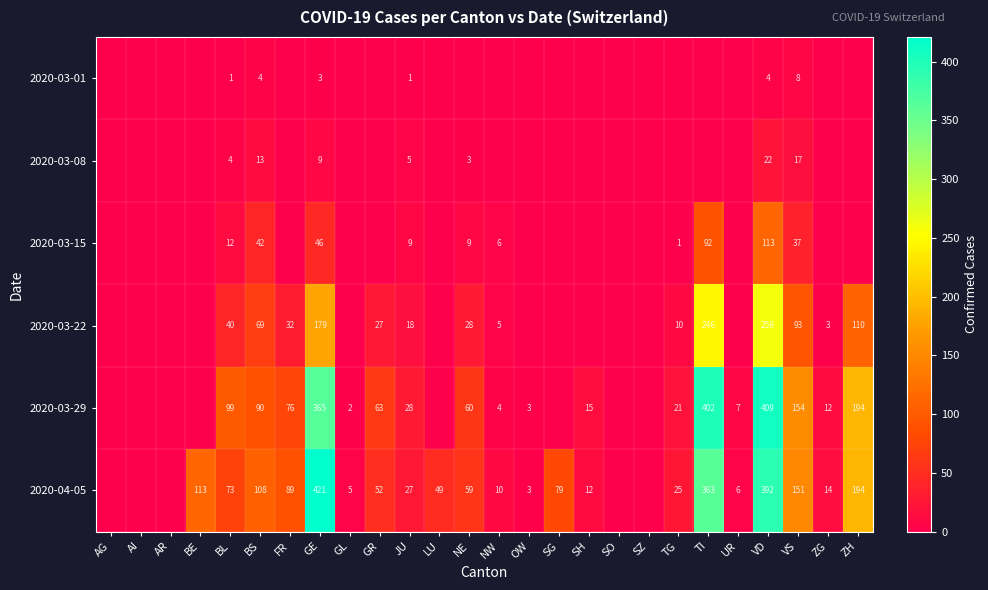

The value of 2020-03-08 at VS is 4. True or false?

False